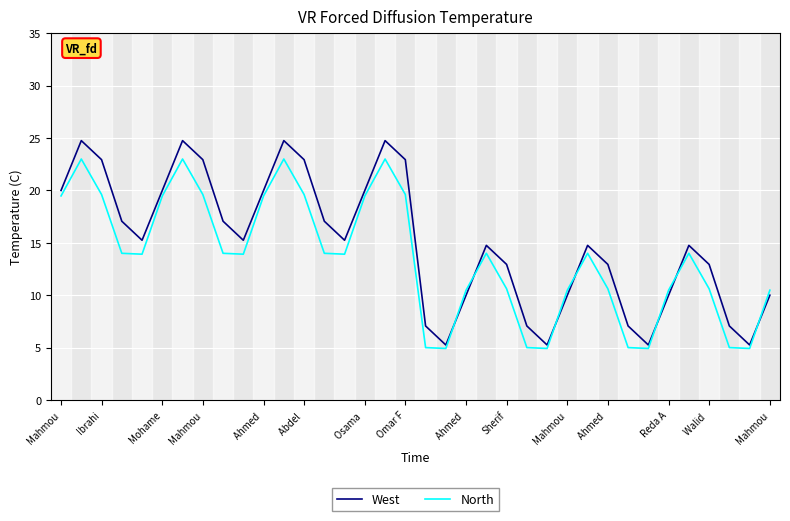

What is the maximum value for North?

23.0